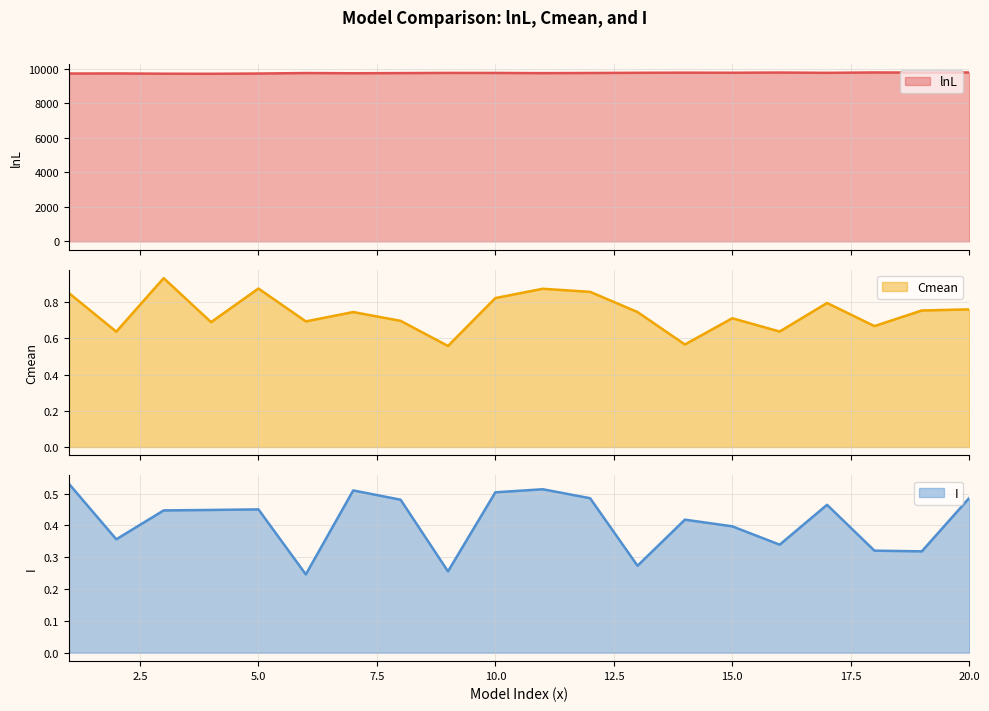

At 14, list the series in order from smallest to largest.

I, Cmean, lnL